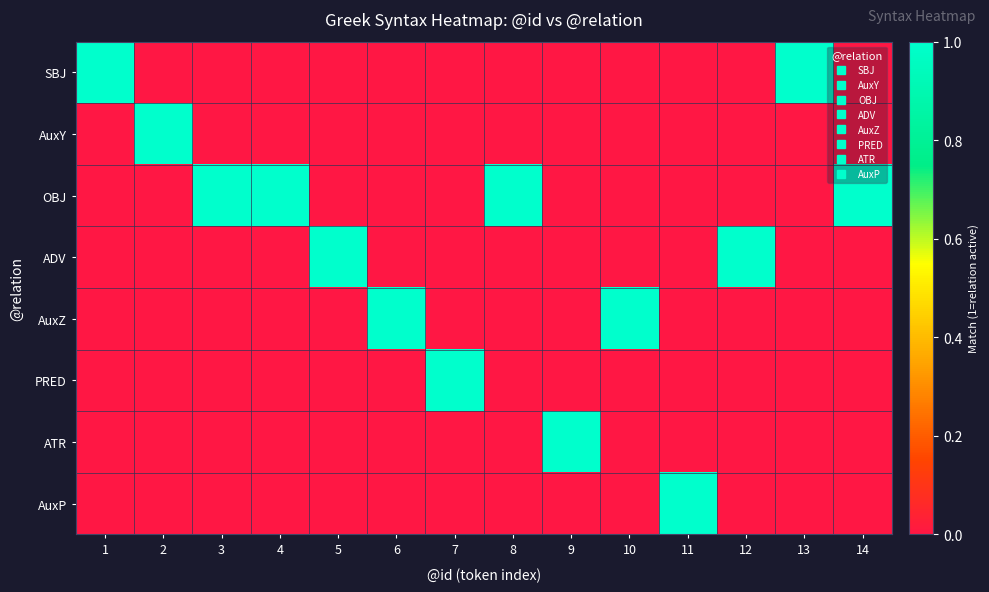

At how many categories does at least one series exceed 0?

14